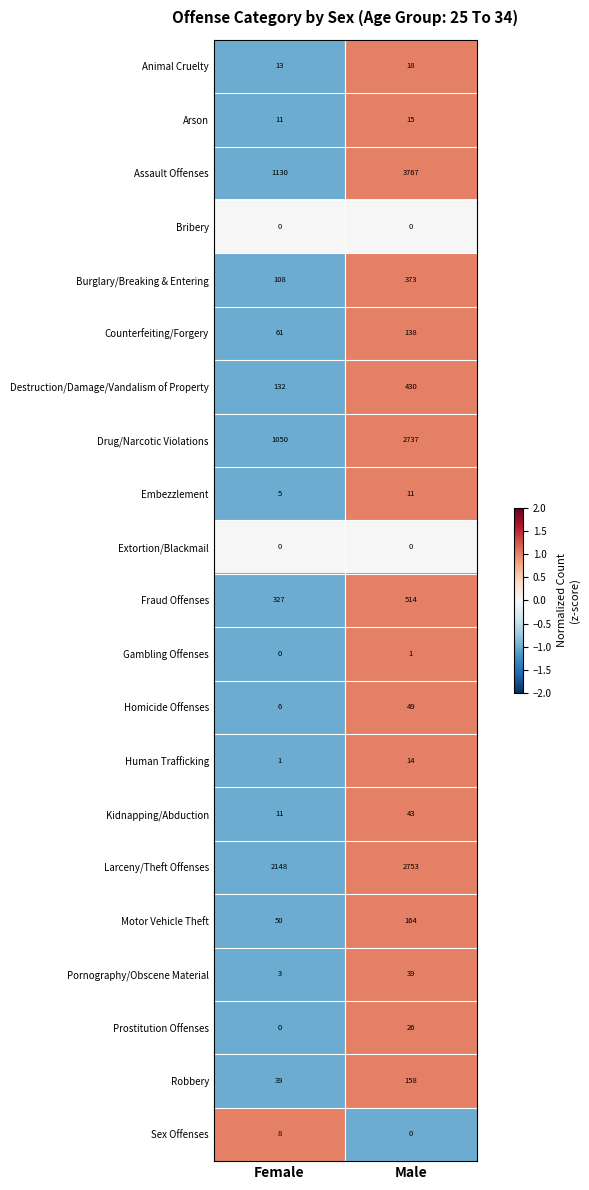

Which series has the widest spread of values?

Assault Offenses